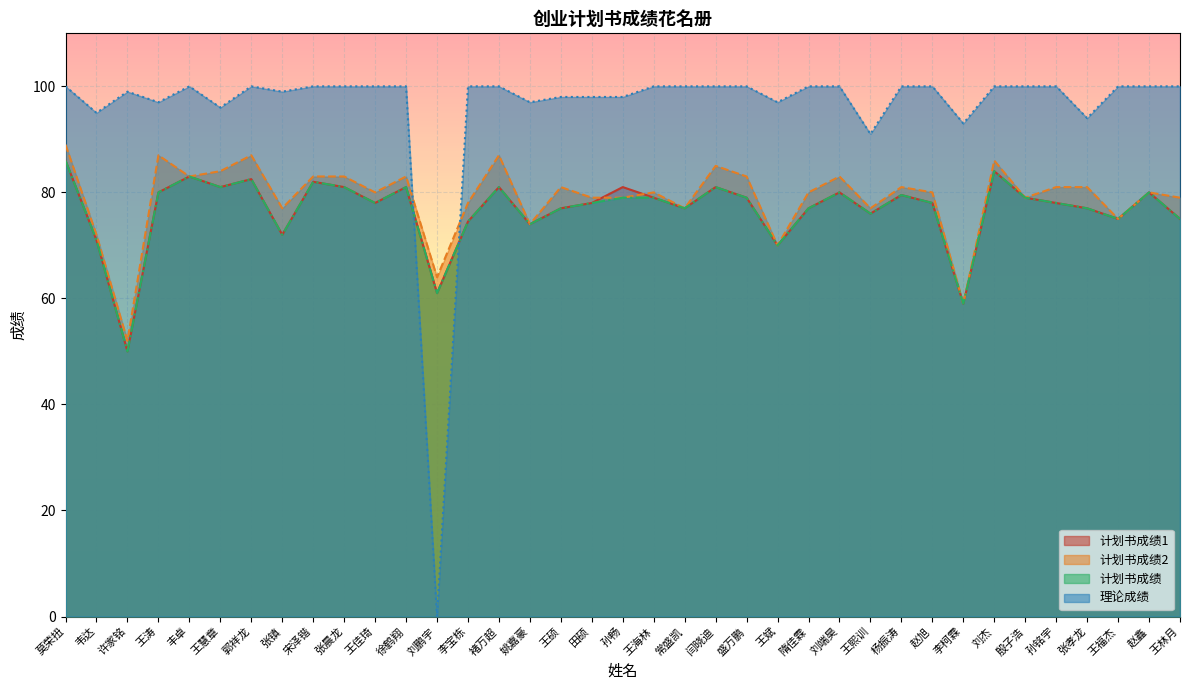

What is the label of the 8th point from the right?

李柯霖